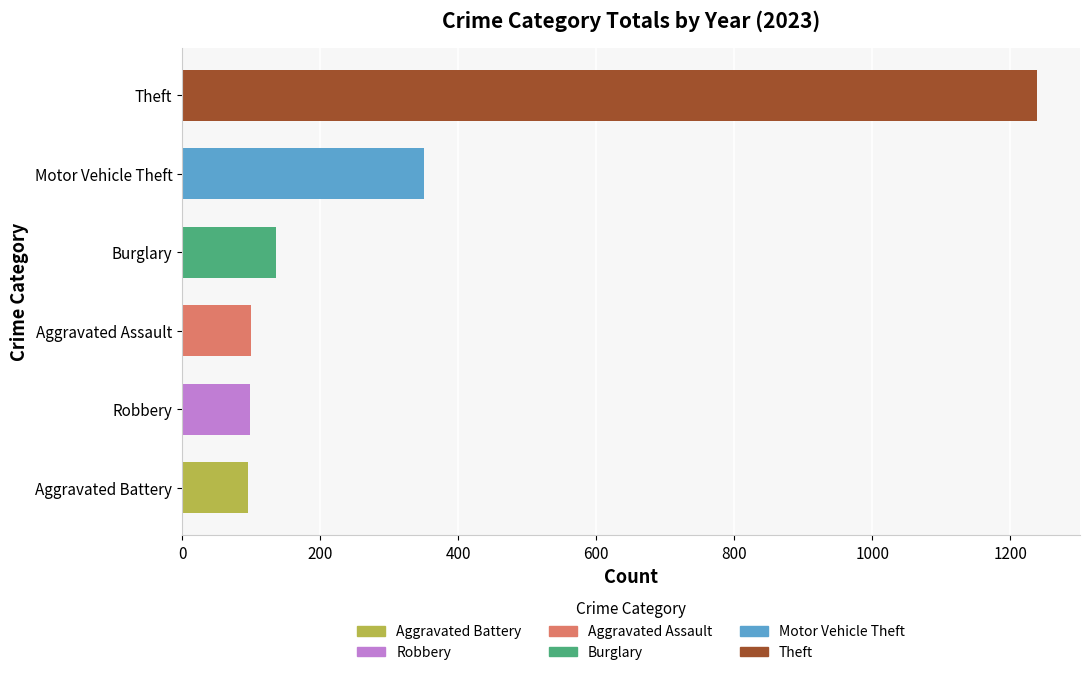

What is the maximum value shown in the chart?

1239